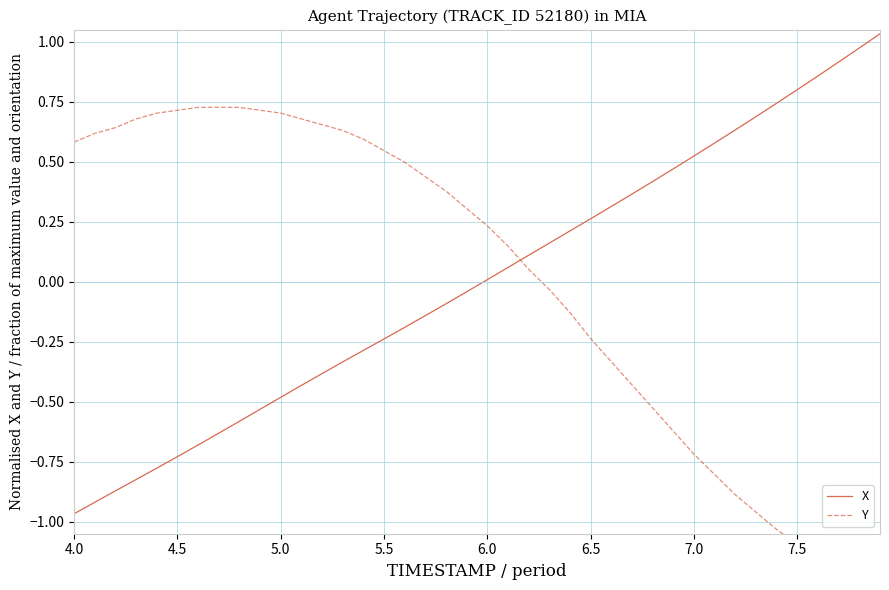

Is this an area chart (filled region under the line)?

No